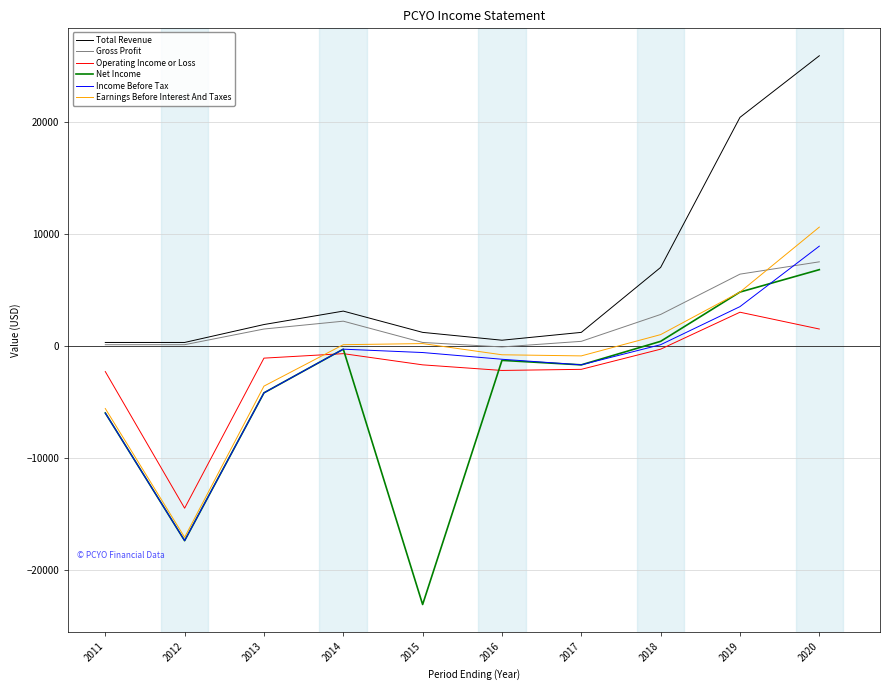

At which category is the sum across all series the highest?

2020